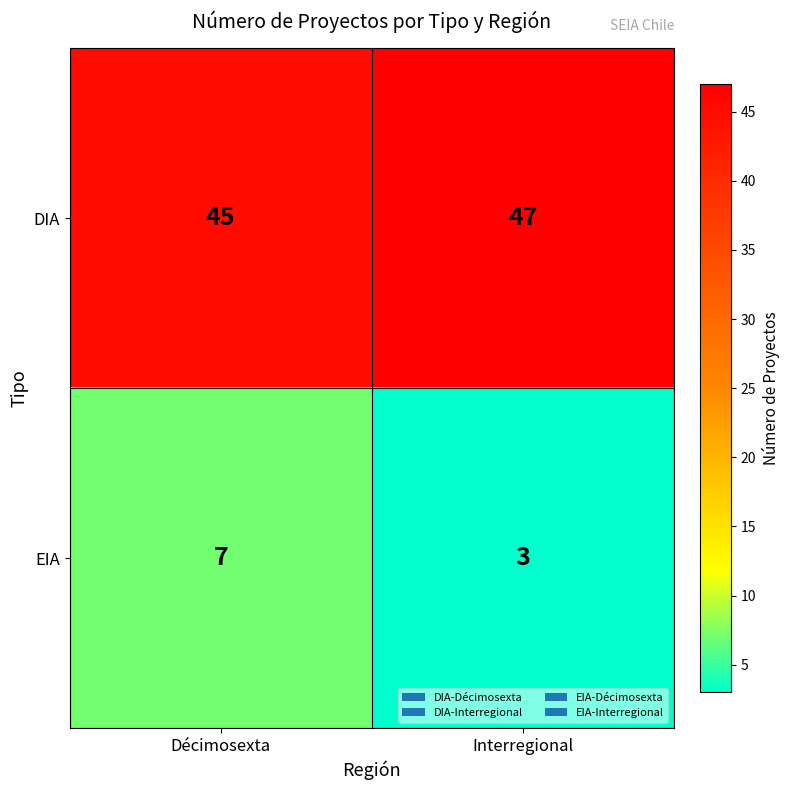

True or false: DIA has a value of 20 at Décimosexta.

False